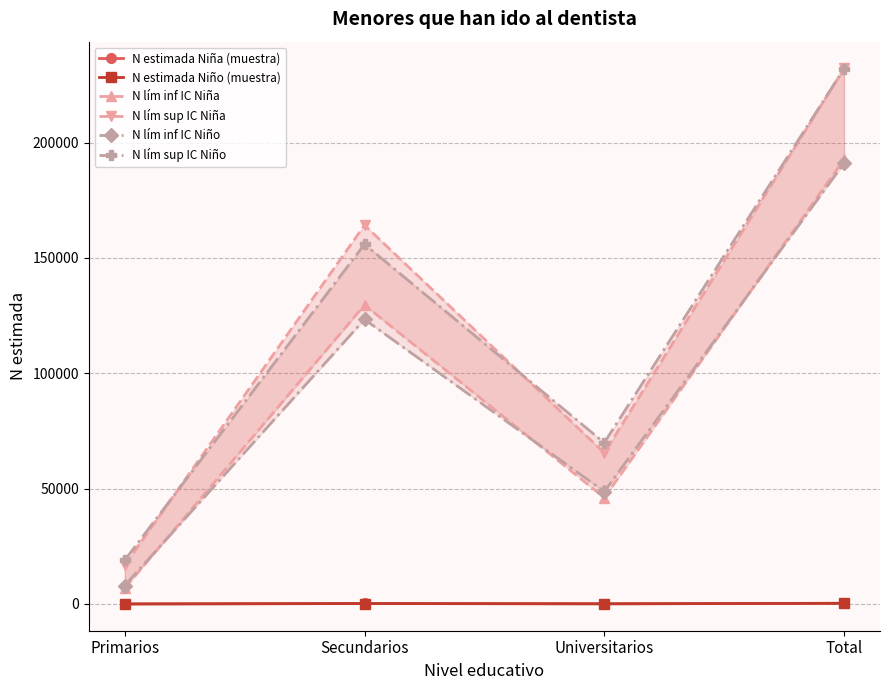

Read the N lím sup IC Niña value at Universitarios, to the nearest 100.

65500